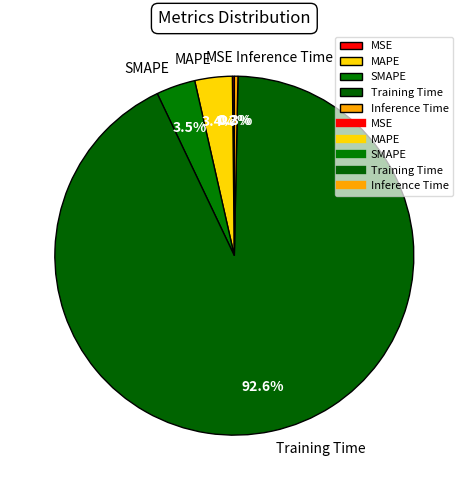

Is there any slice that represents more than half of the pie?

Yes